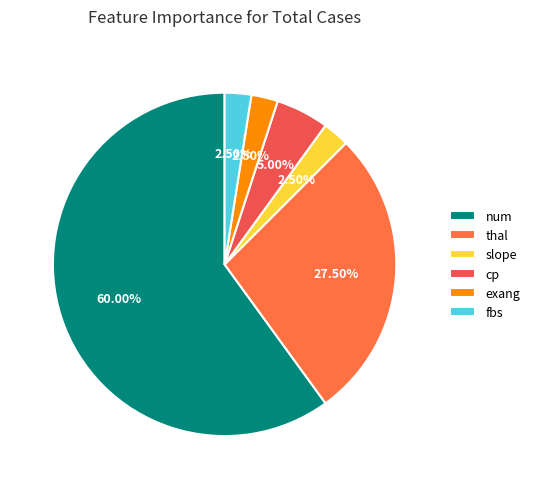

How many slices are in this pie chart?

6